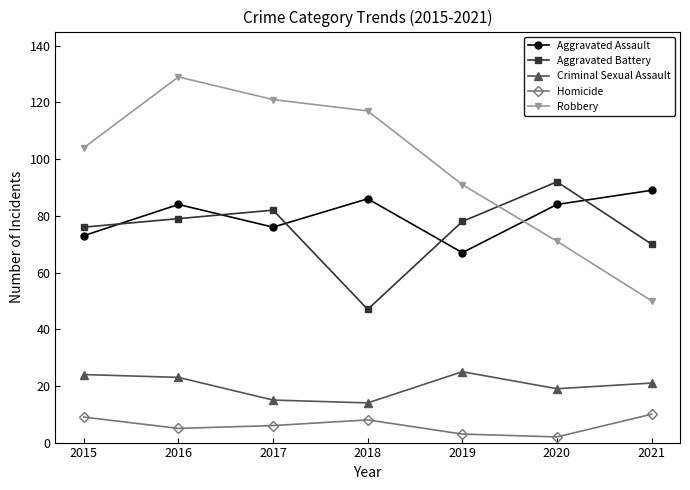

Where is Criminal Sexual Assault nearest to the value 19?

2020